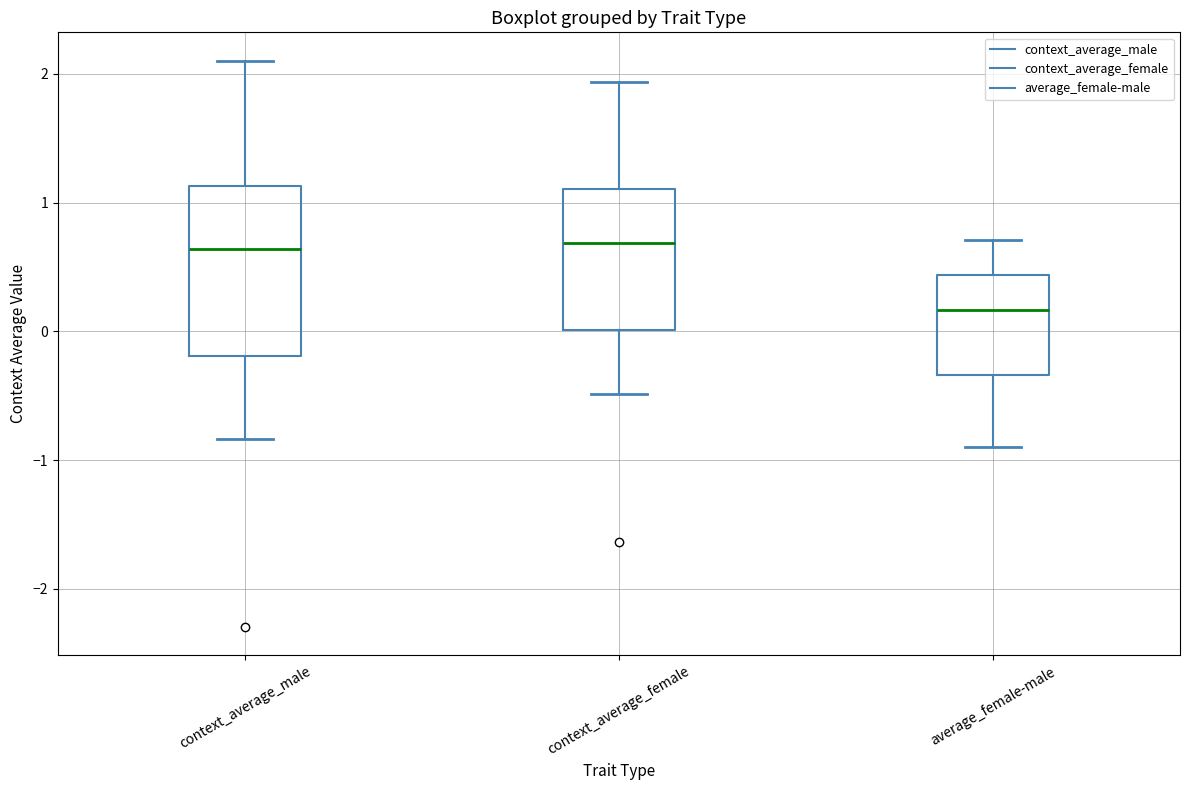

Which box is the tallest, from its lower edge to its upper edge?

context_average_male